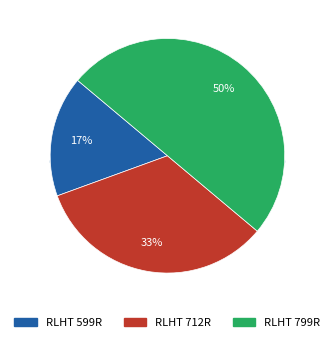

To the nearest percent, what portion does RLHT 712R represent?

33%